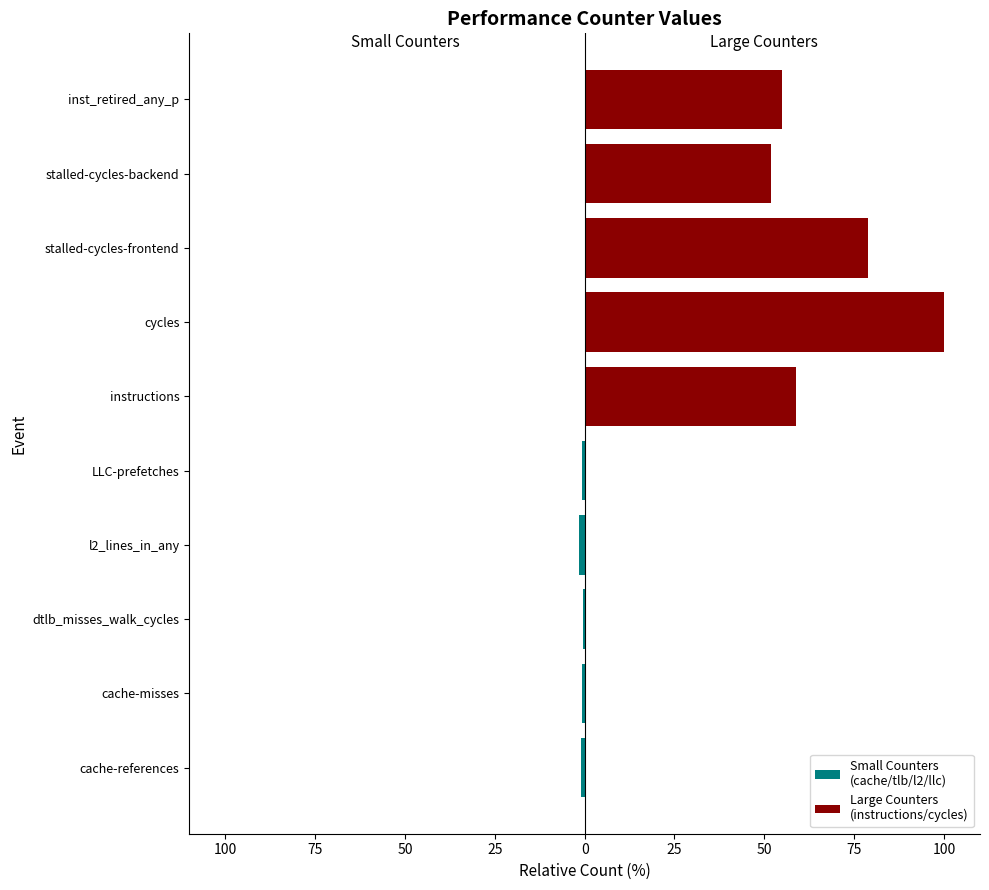

What is the difference between the highest and lowest values at 50?

53.5